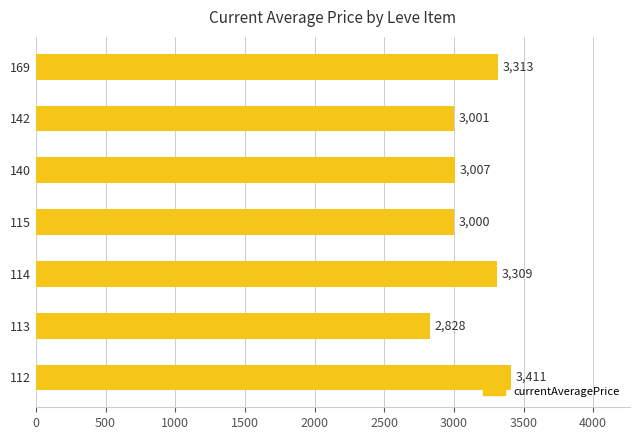

At which label is the value closest to 3119?

140